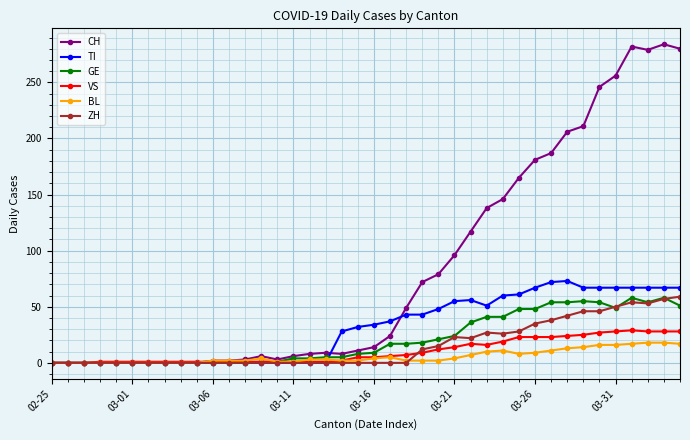

What are all the series names shown in the legend?

CH, TI, GE, VS, BL, ZH